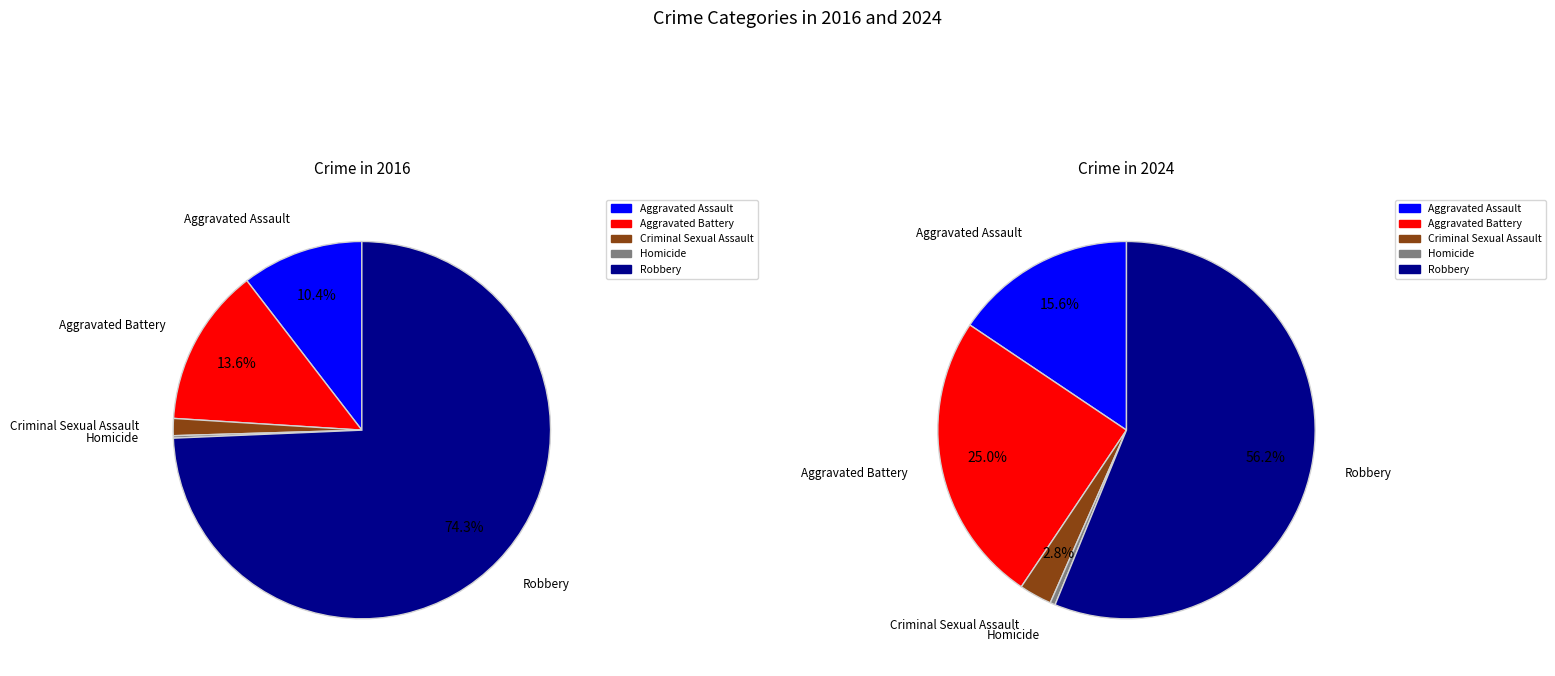

What is the spread (max minus min) of values at 3?

2